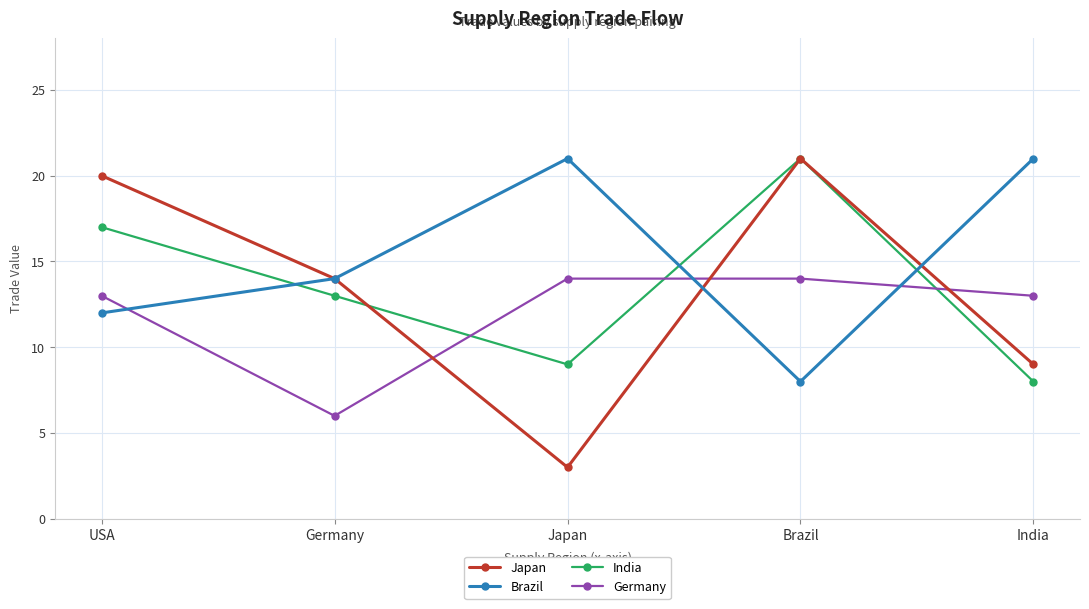

The Germany series shows 8 at Japan. True or false?

False